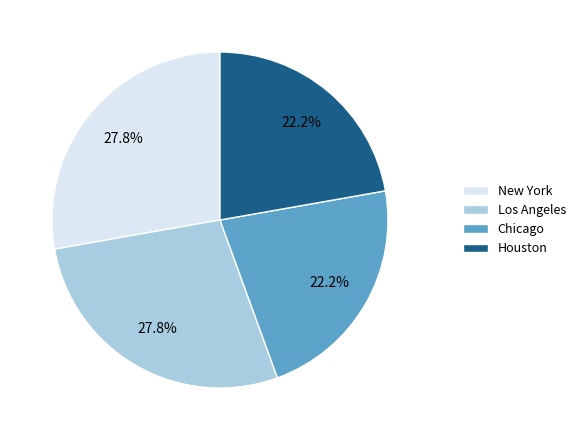

How many slices are in this pie chart?

4